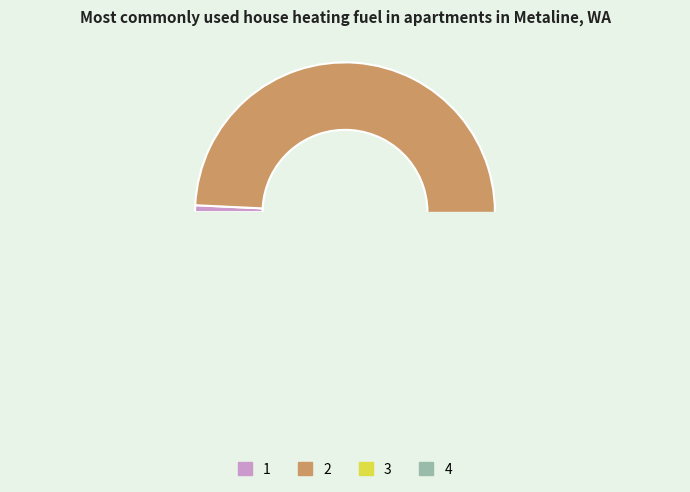

Which category has the biggest portion of the pie?

2